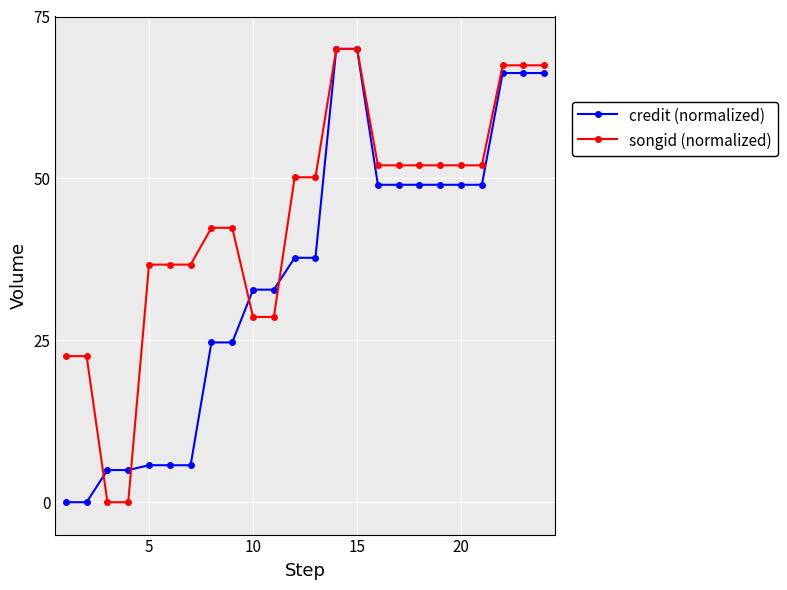

Reading left to right, extract all data points from this chart.

credit (normalized): 0.0	0.0	5.0	5.0	5.7	5.7	5.7	24.7	24.7	32.8	32.8	37.7	37.7	70.0	70.0	49.0	49.0	49.0	49.0	49.0	49.0	66.3	66.3	66.3
songid (normalized): 22.6	22.6	0.0	0.0	36.7	36.7	36.7	42.4	42.4	28.6	28.6	50.2	50.2	70.0	70.0	52.0	52.0	52.0	52.0	52.0	52.0	67.5	67.5	67.5